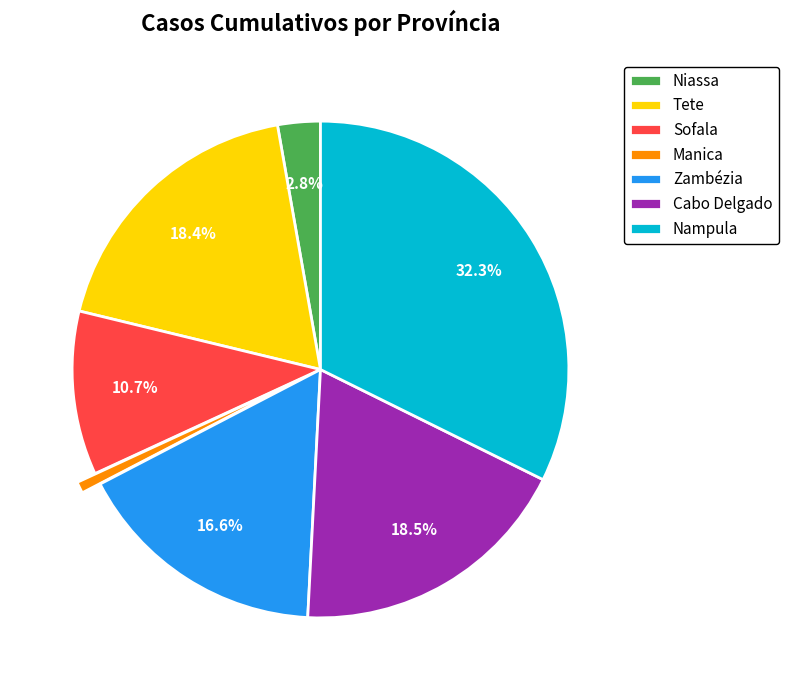

Between Zambézia and Niassa, which is larger?

Zambézia